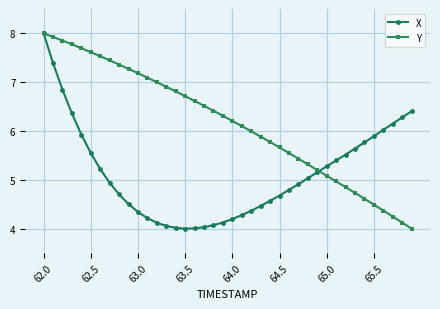

What is the value of the Y point at the 28th from the left?

5.4